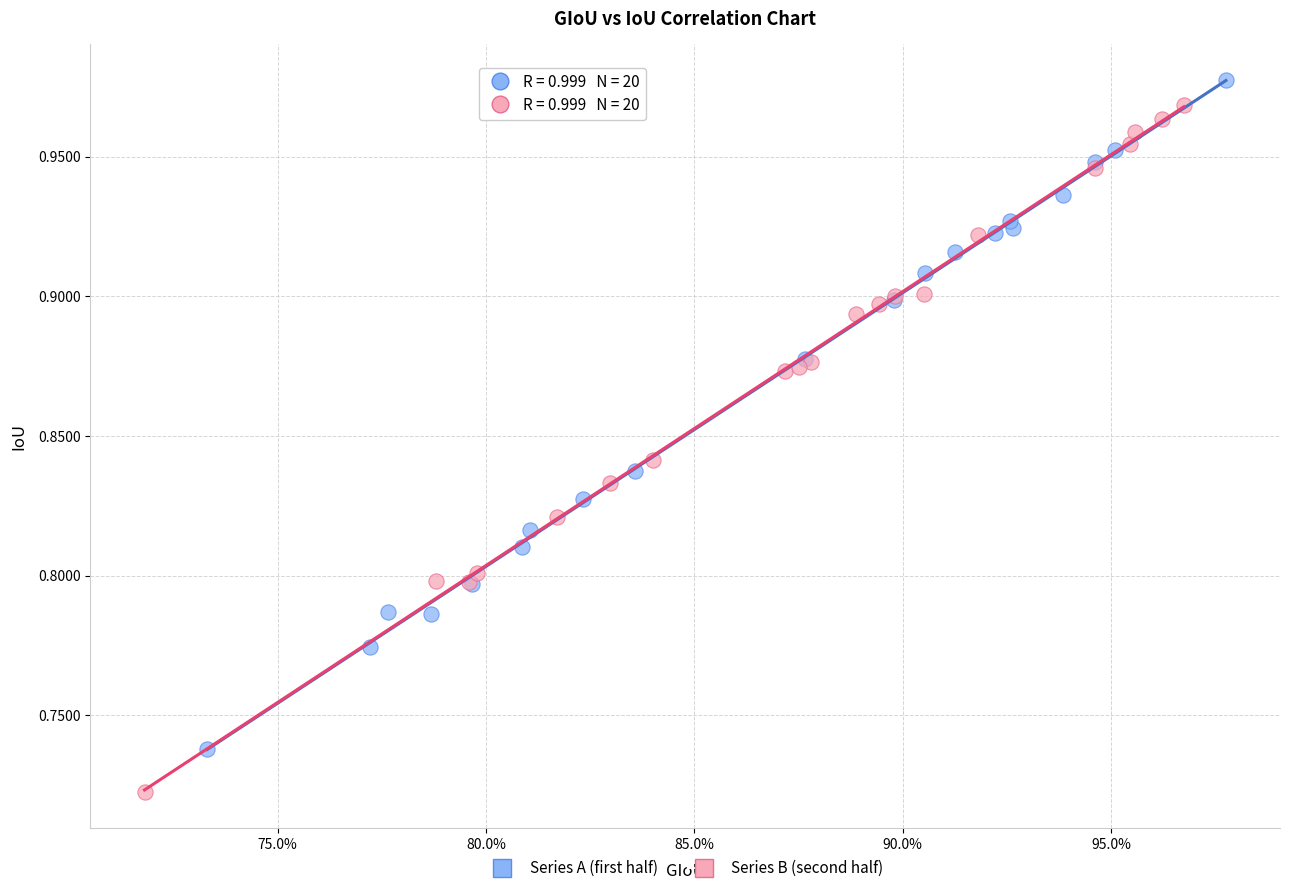

Which series reaches the minimum Y coordinate?

Series B (second half)